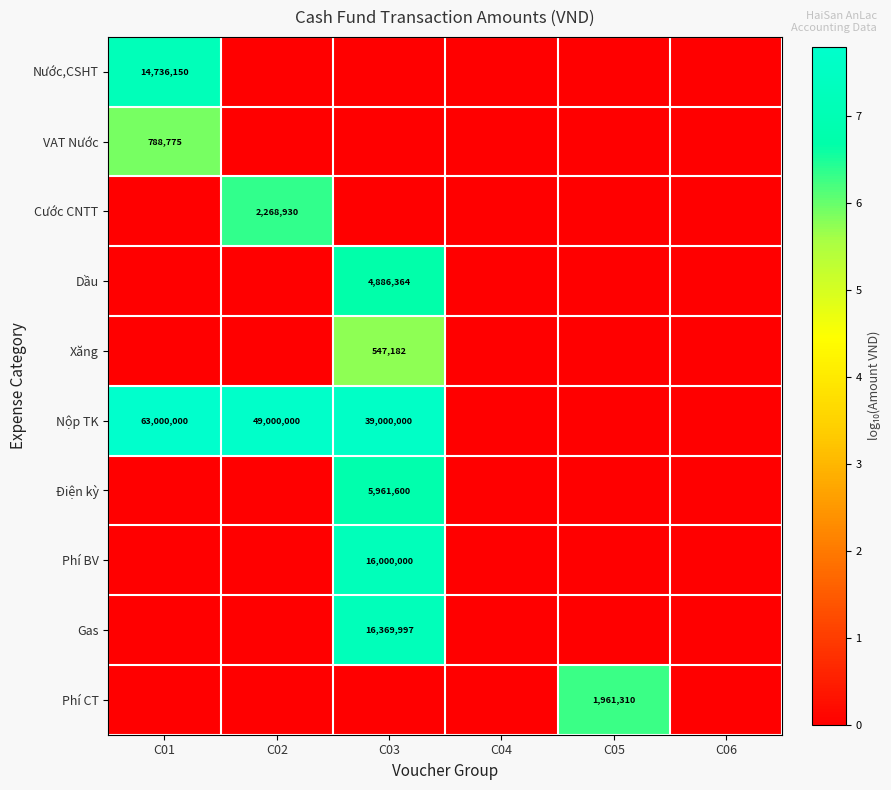

True or false: Nước,CSHT has a value of 23584240 at C01.

False